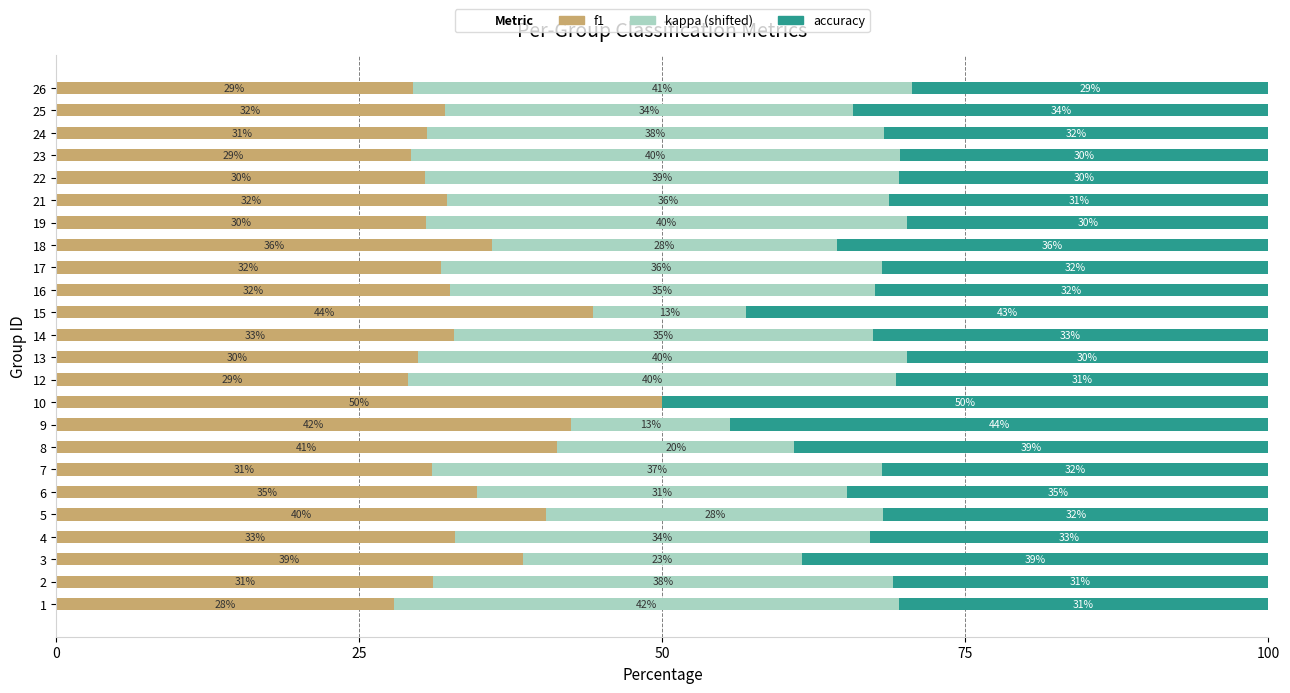

Which category has the highest value in the f1 series?

10